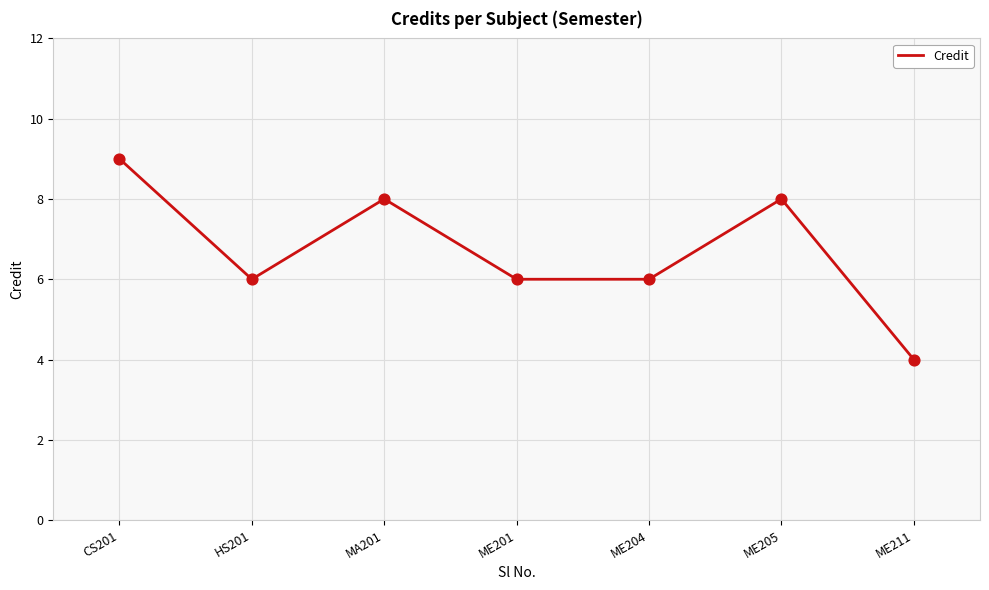

Approximately how many times larger is the value at CS201 compared to ME205?

1.1